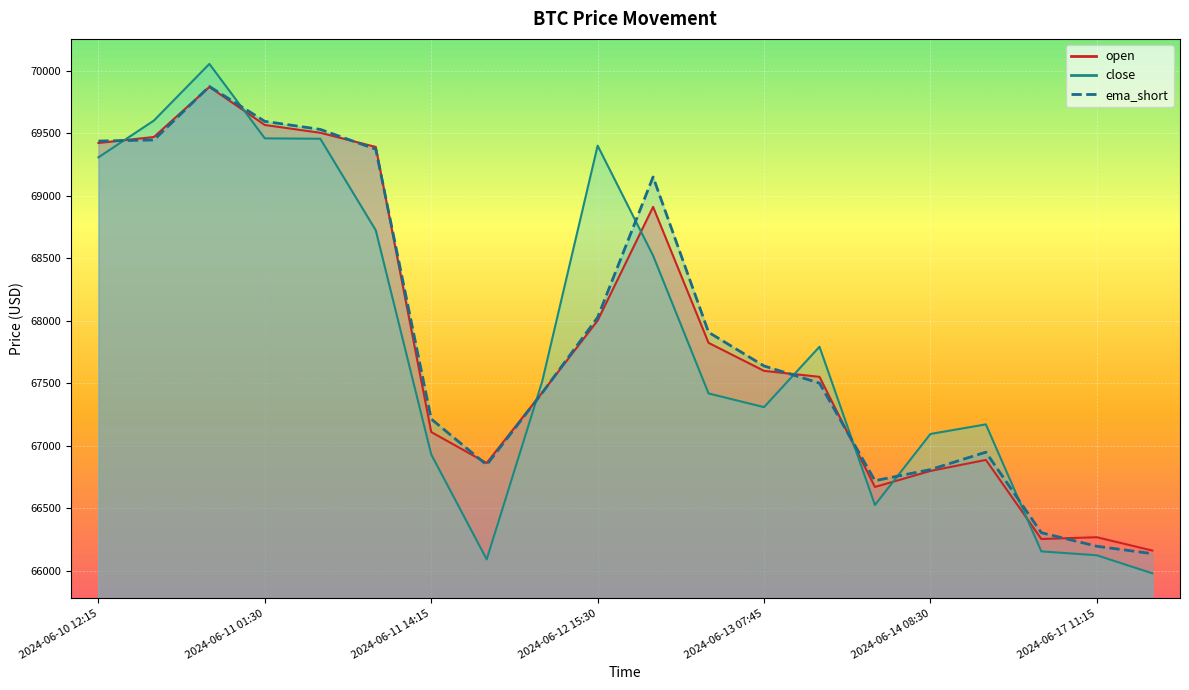

How many intersections are there between open and ema_short?

9